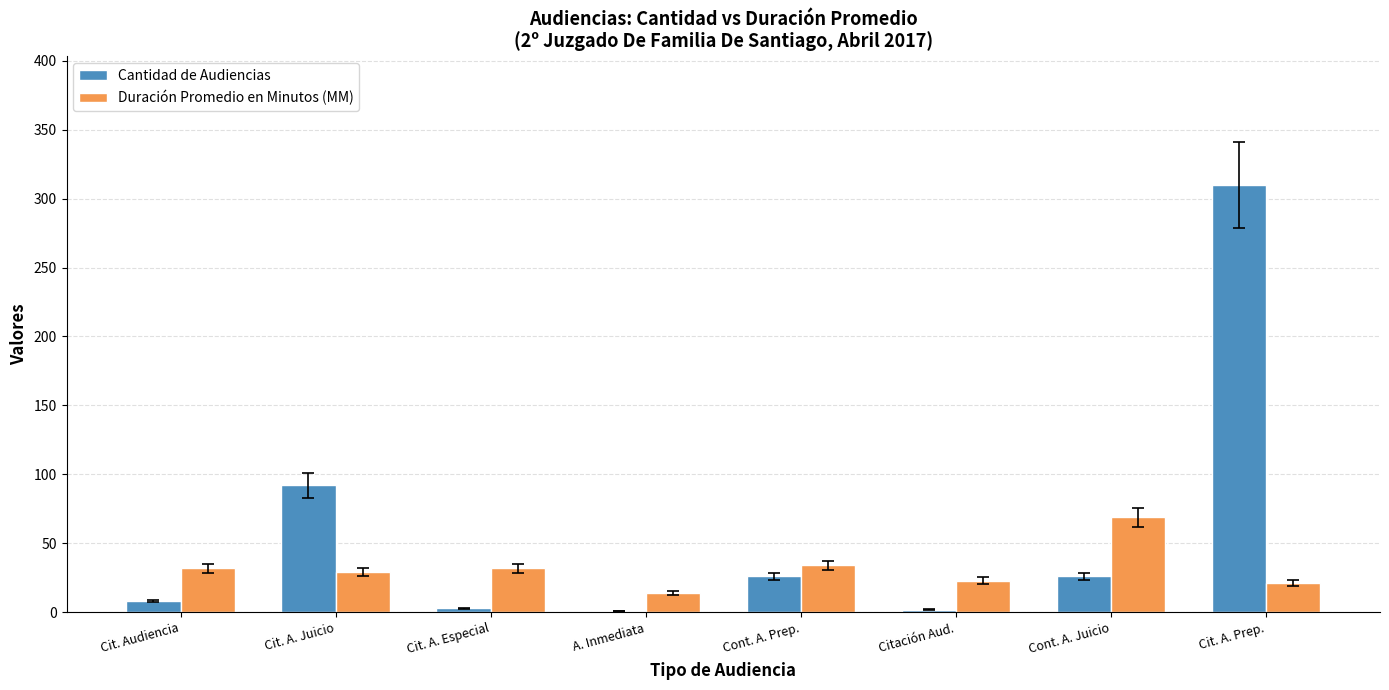

Which series has the widest spread of values?

Cantidad de Audiencias